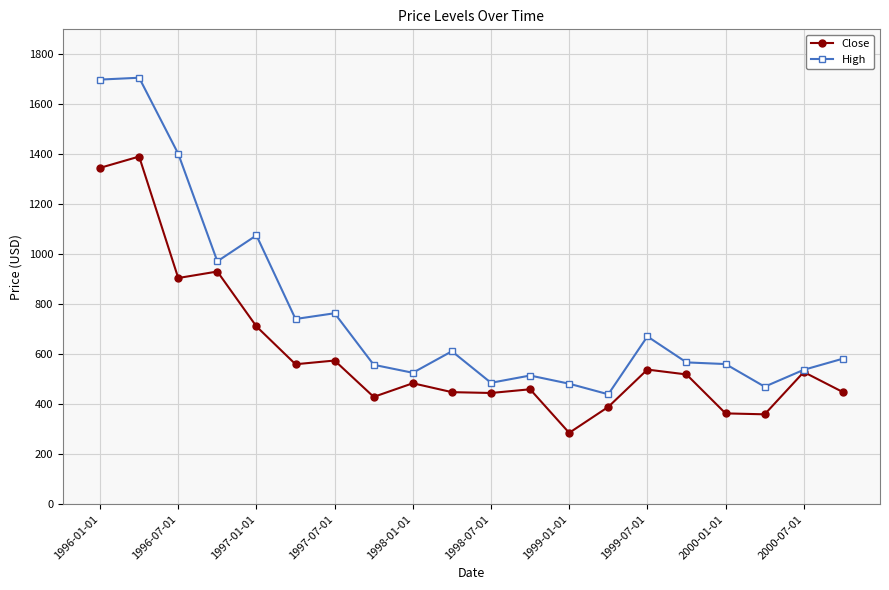

List the series in order of their peak value, highest first.

High, Close